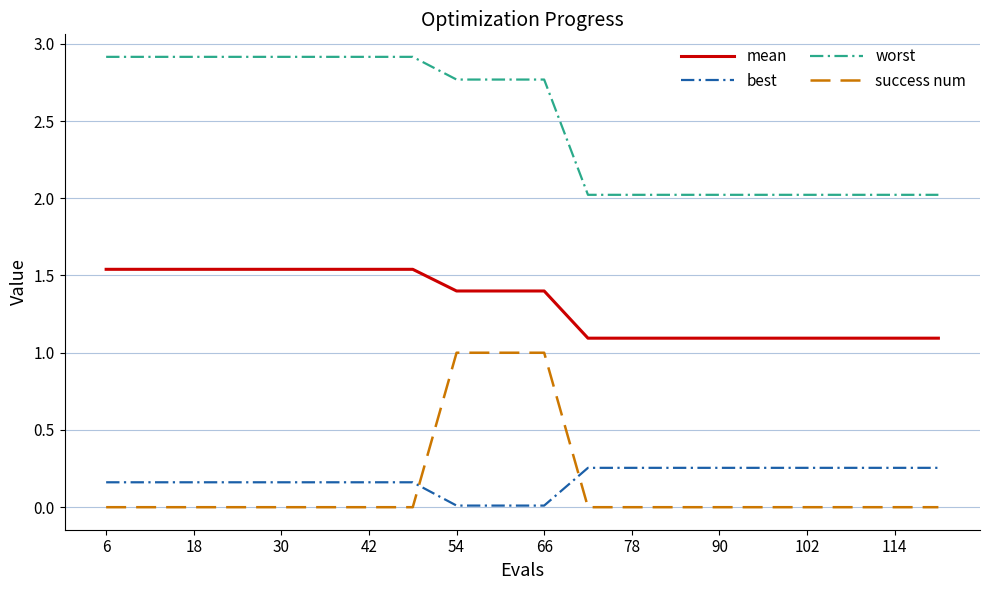

What is the greatest value displayed?

2.9